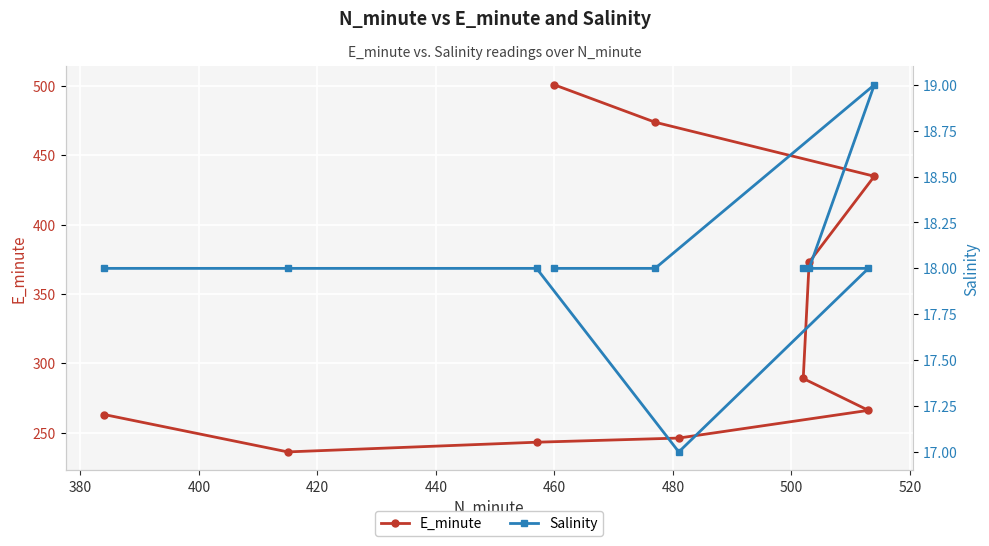

What is the value of the E_minute point at the 6th from the left?

246